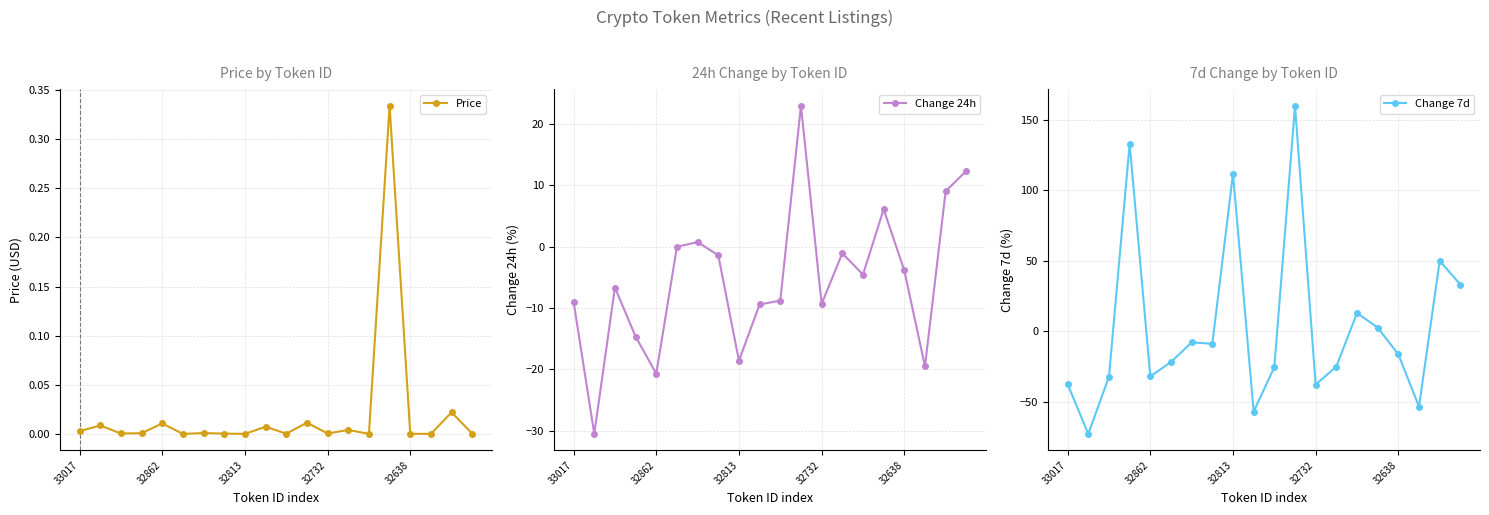

Is it true that Price equals 0.0 at 32732?

True